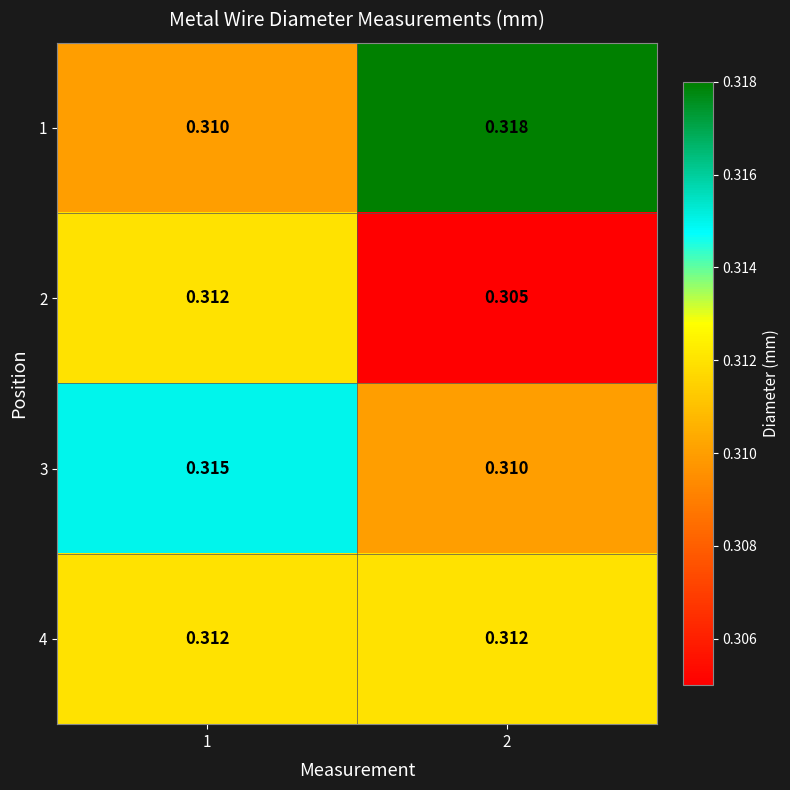

What is the total value across all series at 2?

1.2